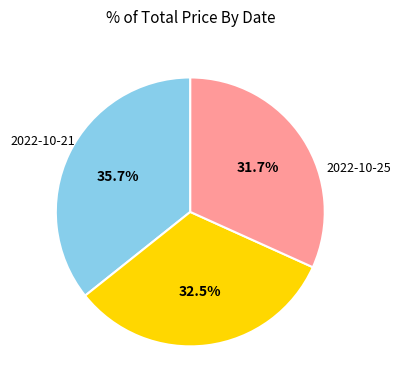

To the nearest percent, what is the difference between the largest and smallest slice percentages?

4%